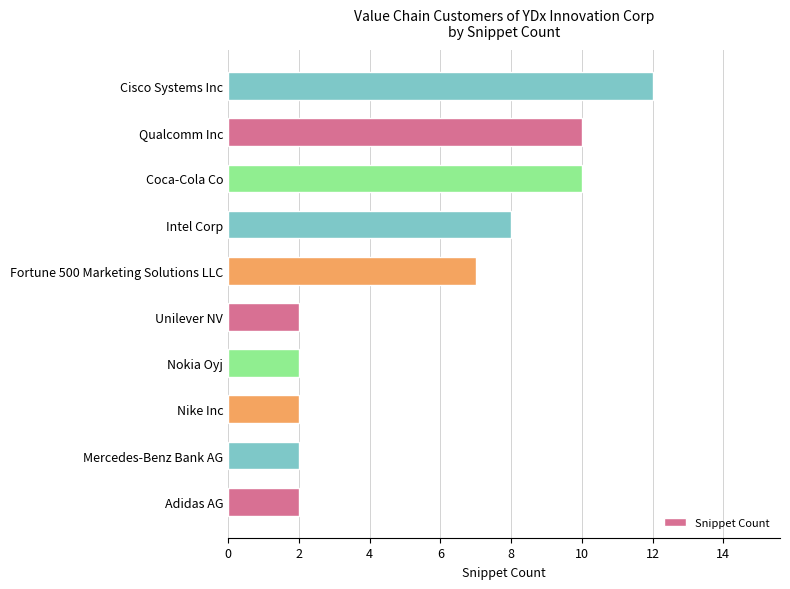

What is the change in value from Nokia Oyj to Fortune 500 Marketing Solutions LLC?

+5